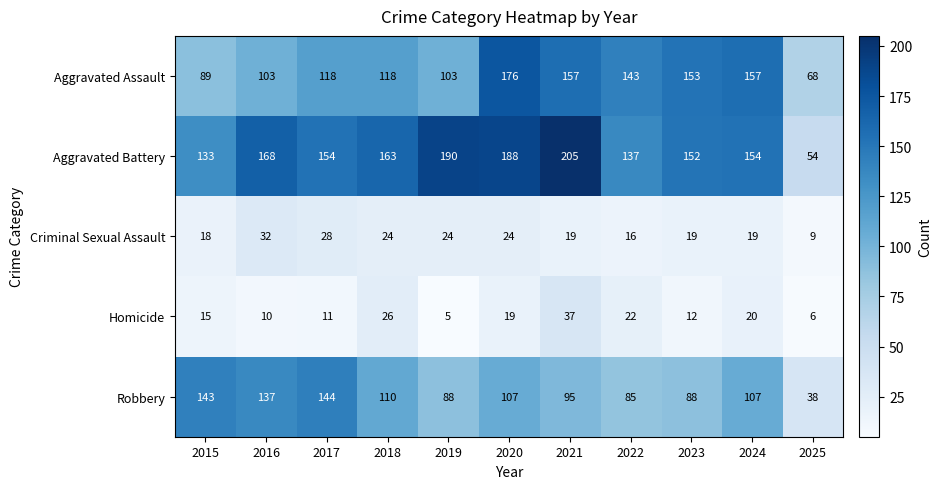

True or false: Aggravated Battery has a value of 273 at 2017.

False